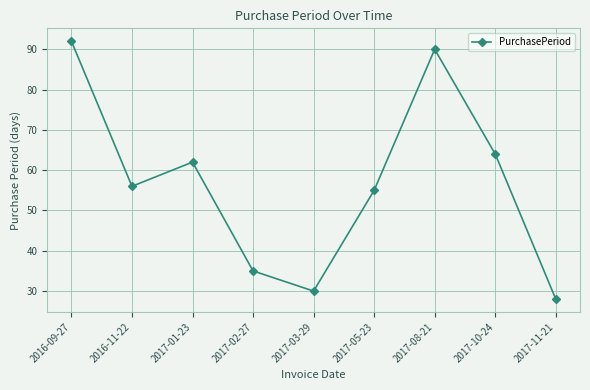

How many values are below 56?

4